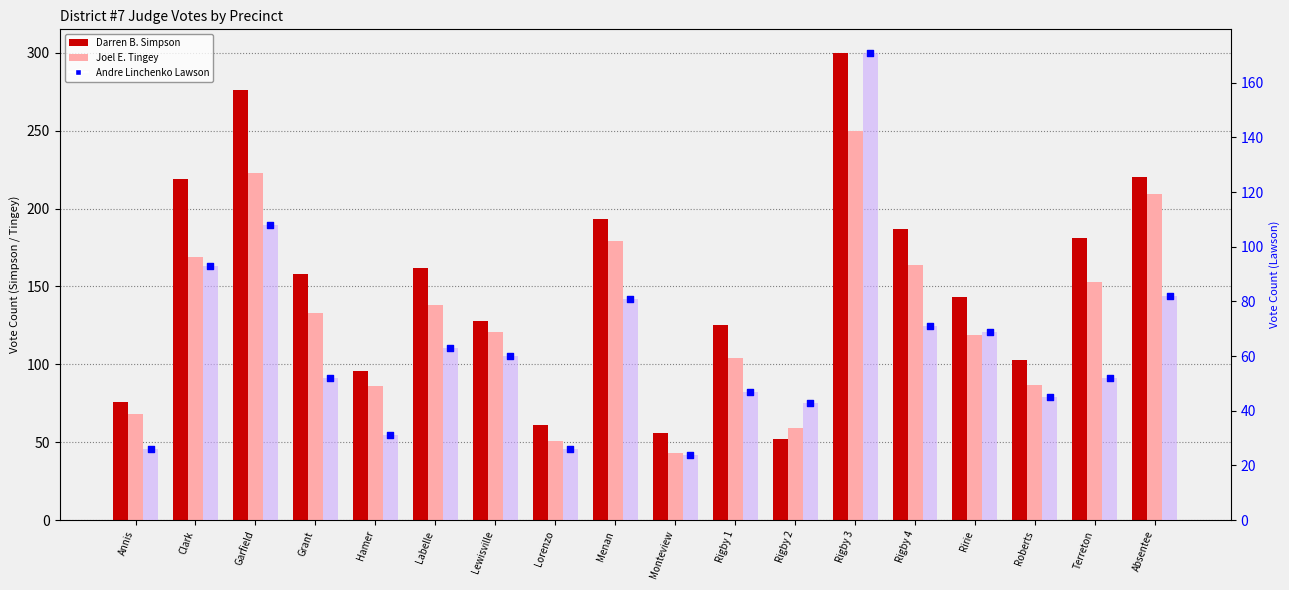

What are all the series names shown in the legend?

Darren B. Simpson, Joel E. Tingey, Andre Linchenko Lawson